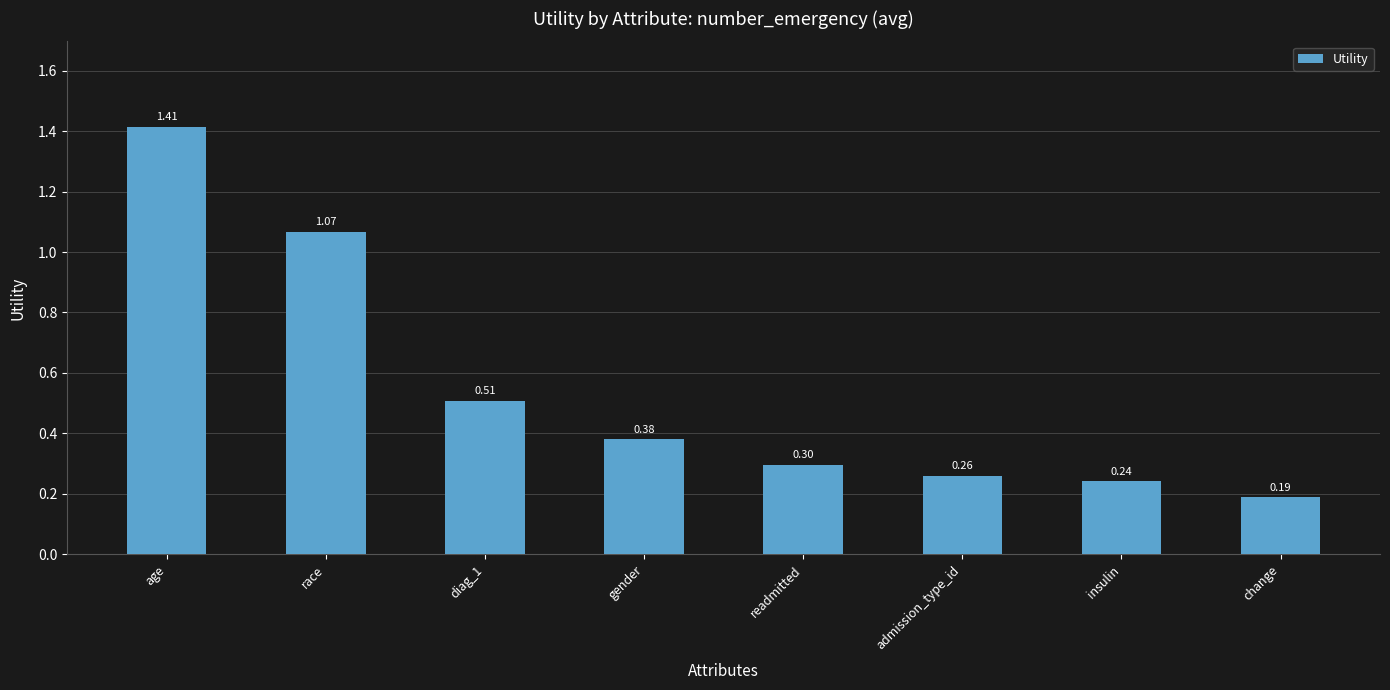

What is the label of the 8th bar from the left?

change